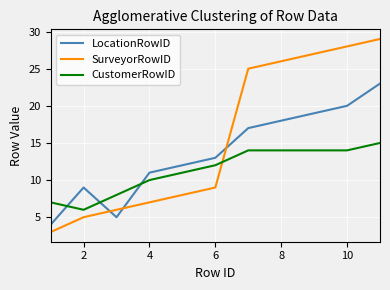

Which series has the largest total across all categories?

SurveyorRowID